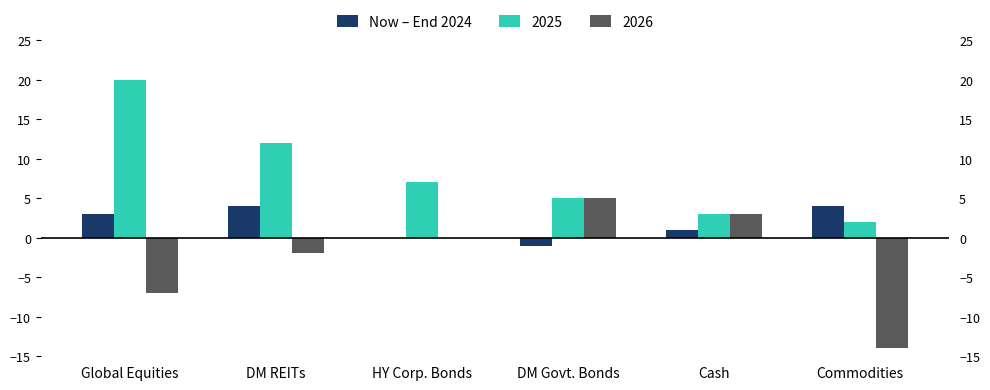

What is the label of the 2nd bar from the right?

Cash